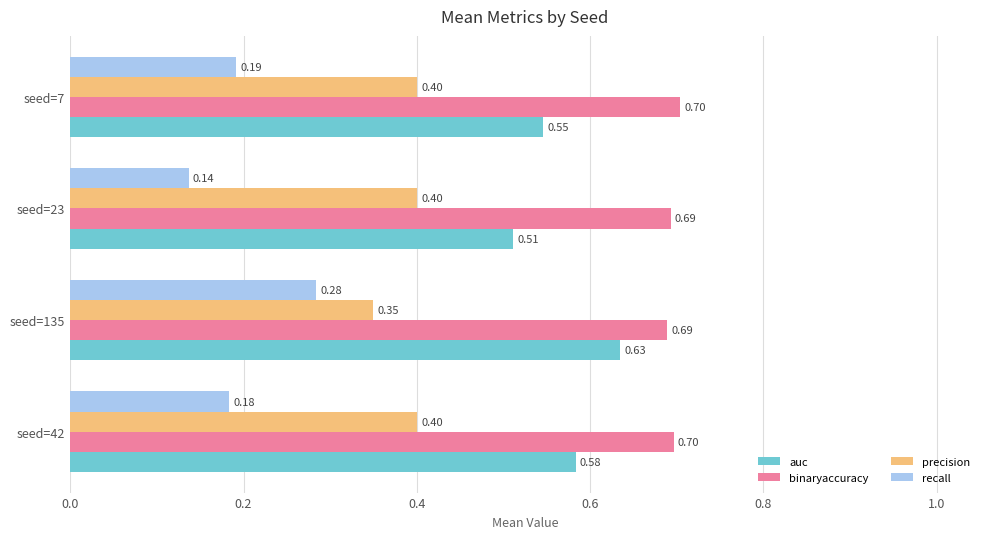

Which series has the largest total across all categories?

binaryaccuracy